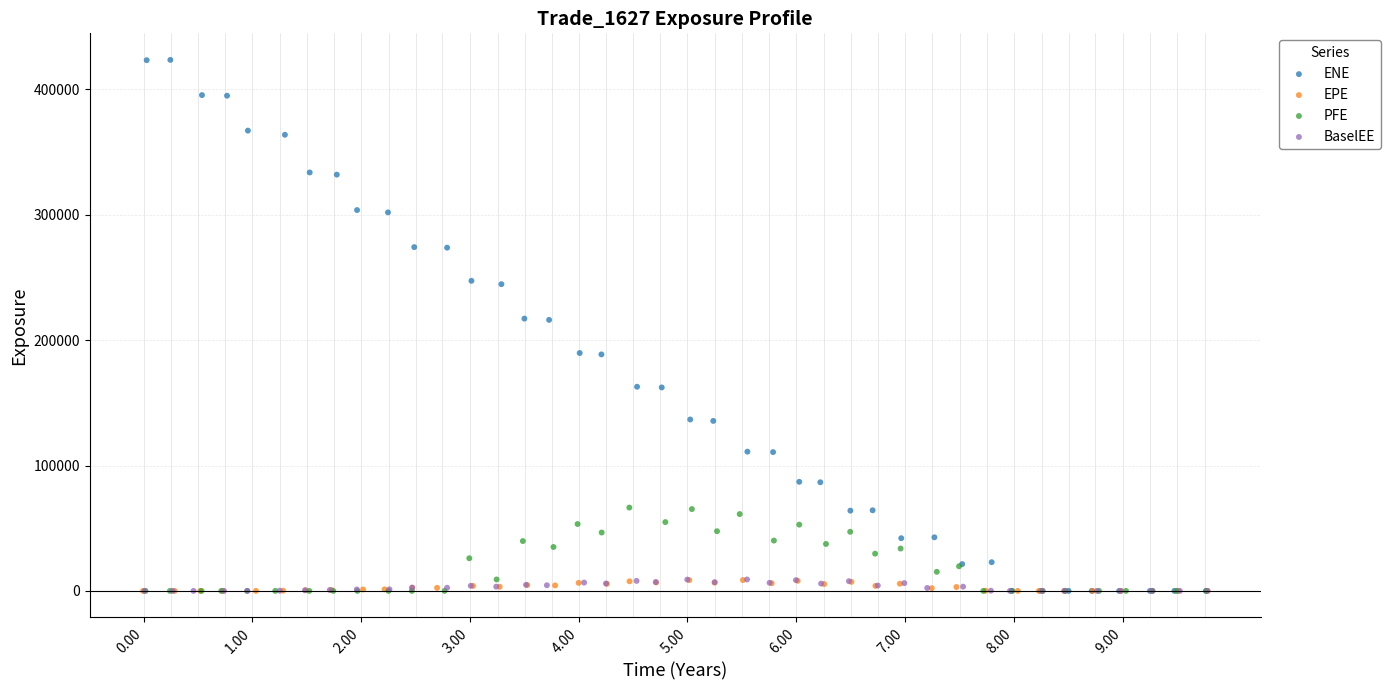

Which series reaches the maximum Y coordinate?

ENE